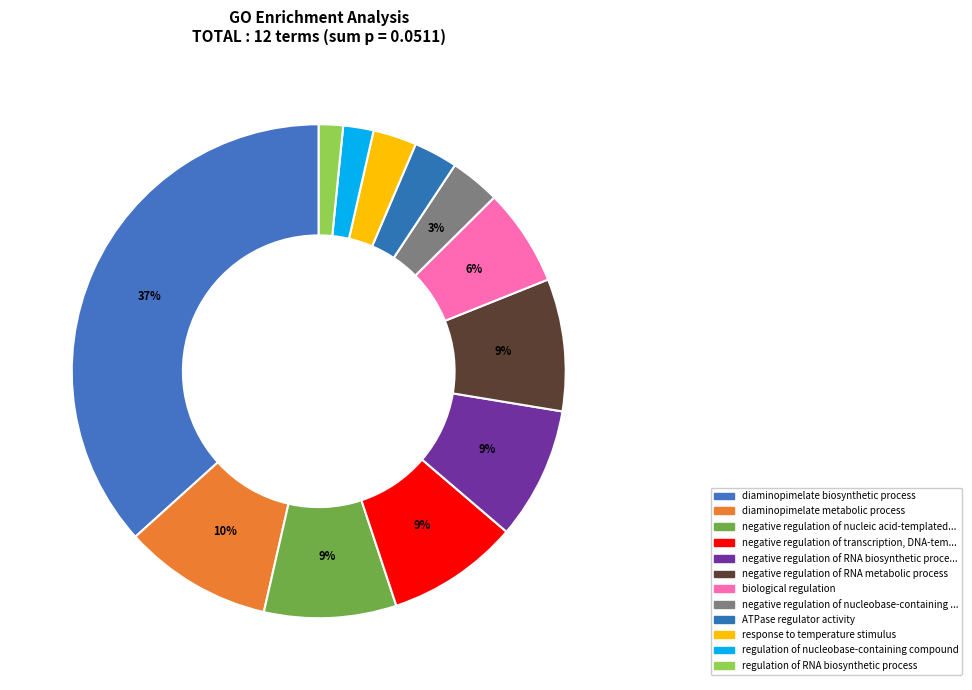

Count the number of slices in the pie.

12